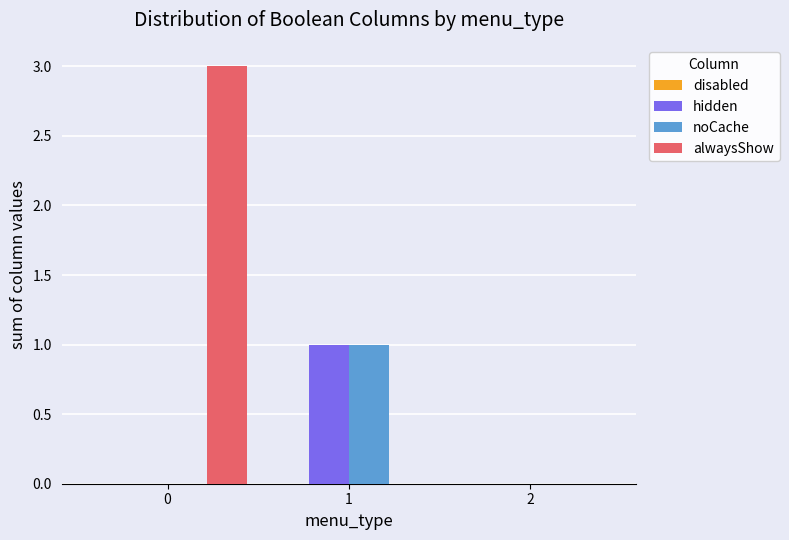

What is the difference between the noCache values at 2 and 1?

1